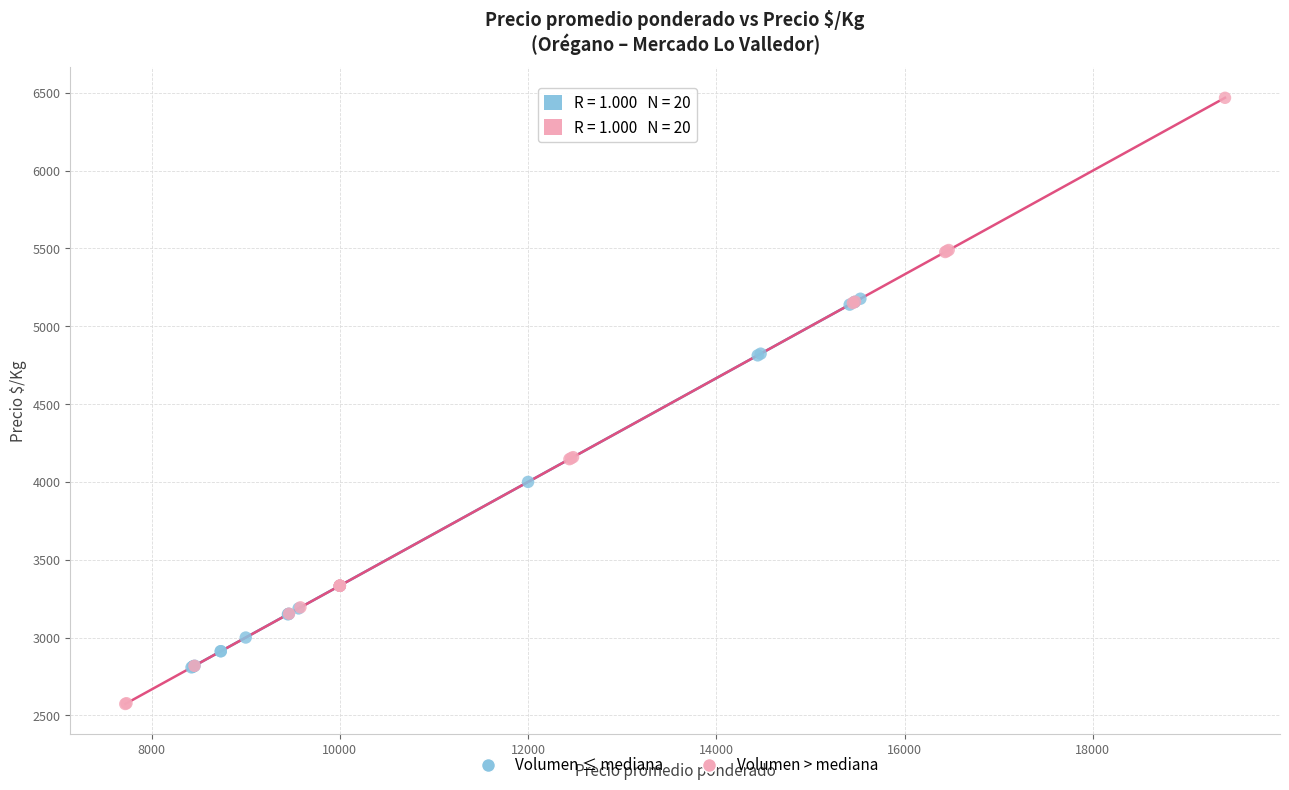

Which series reaches the minimum Y coordinate?

Volumen > mediana